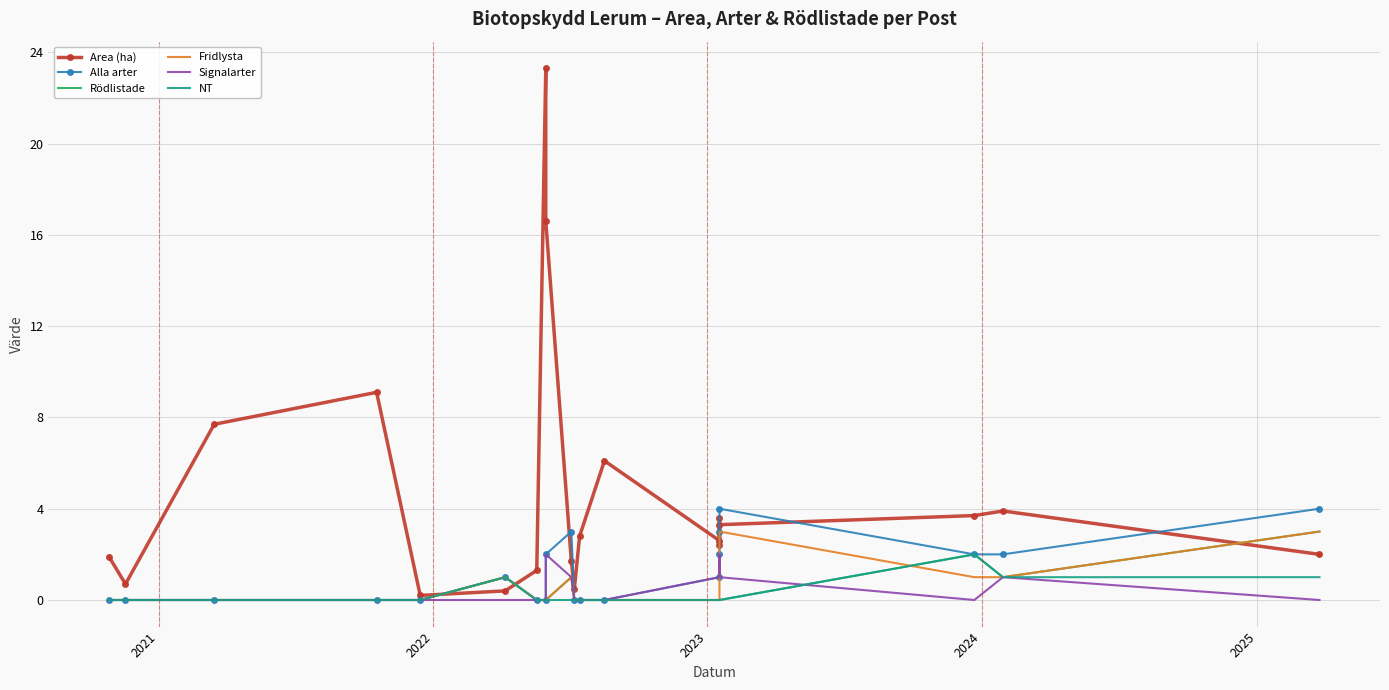

Is this an area chart (filled region under the line)?

No